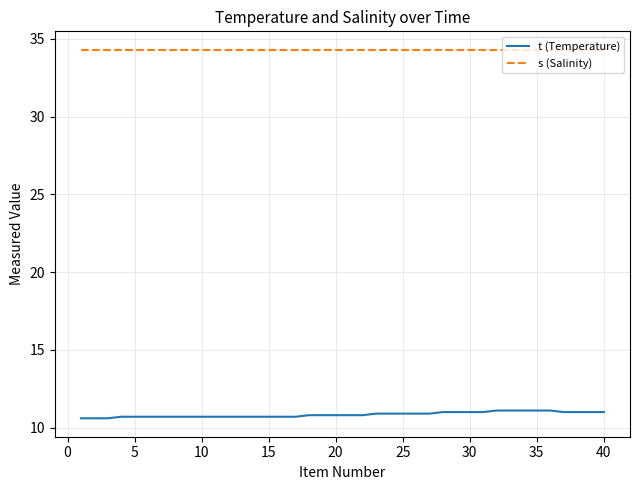

What is the greatest value displayed?

34.3